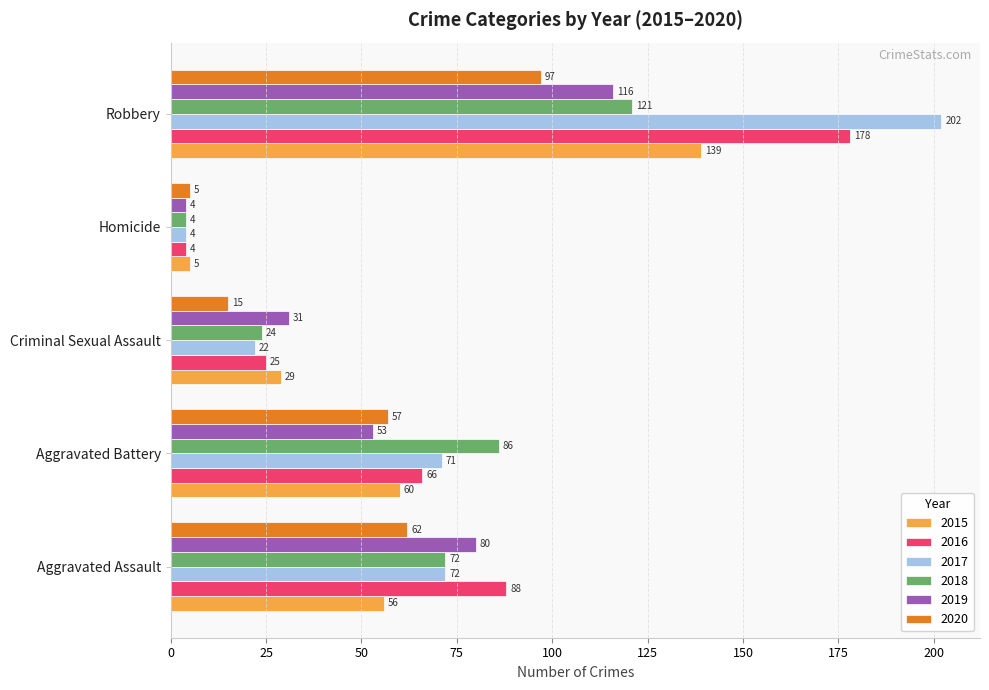

At which category is the sum across all series the highest?

Robbery